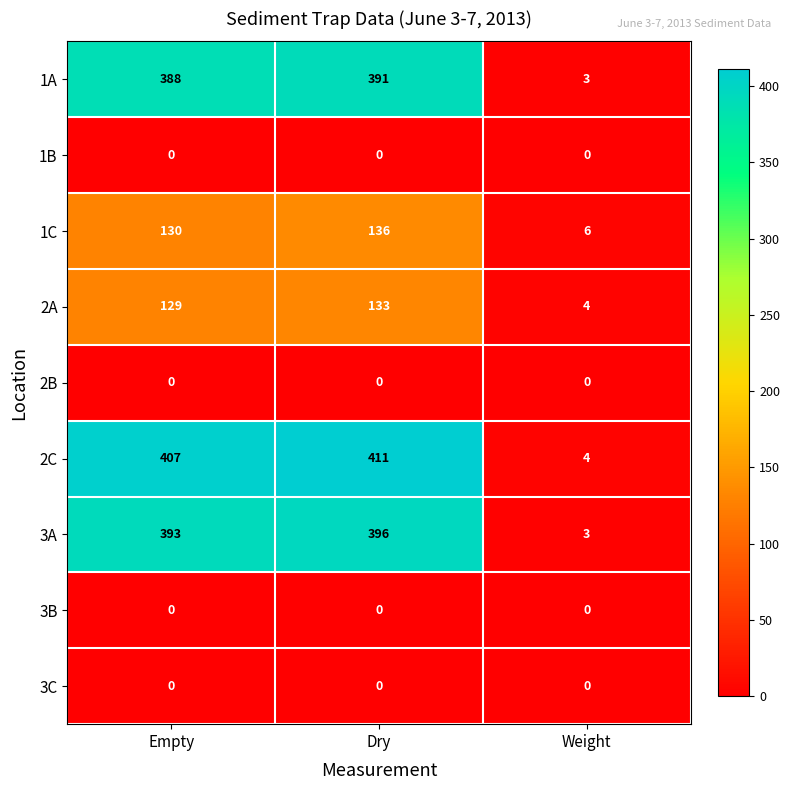

Reading left to right, what are all the values shown in this chart?

1A: Empty=388	Dry=391	Weight=3
1B: Empty=0	Dry=0	Weight=0
1C: Empty=130	Dry=136	Weight=6
2A: Empty=129	Dry=133	Weight=4
2B: Empty=0	Dry=0	Weight=0
2C: Empty=407	Dry=411	Weight=4
3A: Empty=393	Dry=396	Weight=3
3B: Empty=0	Dry=0	Weight=0
3C: Empty=0	Dry=0	Weight=0